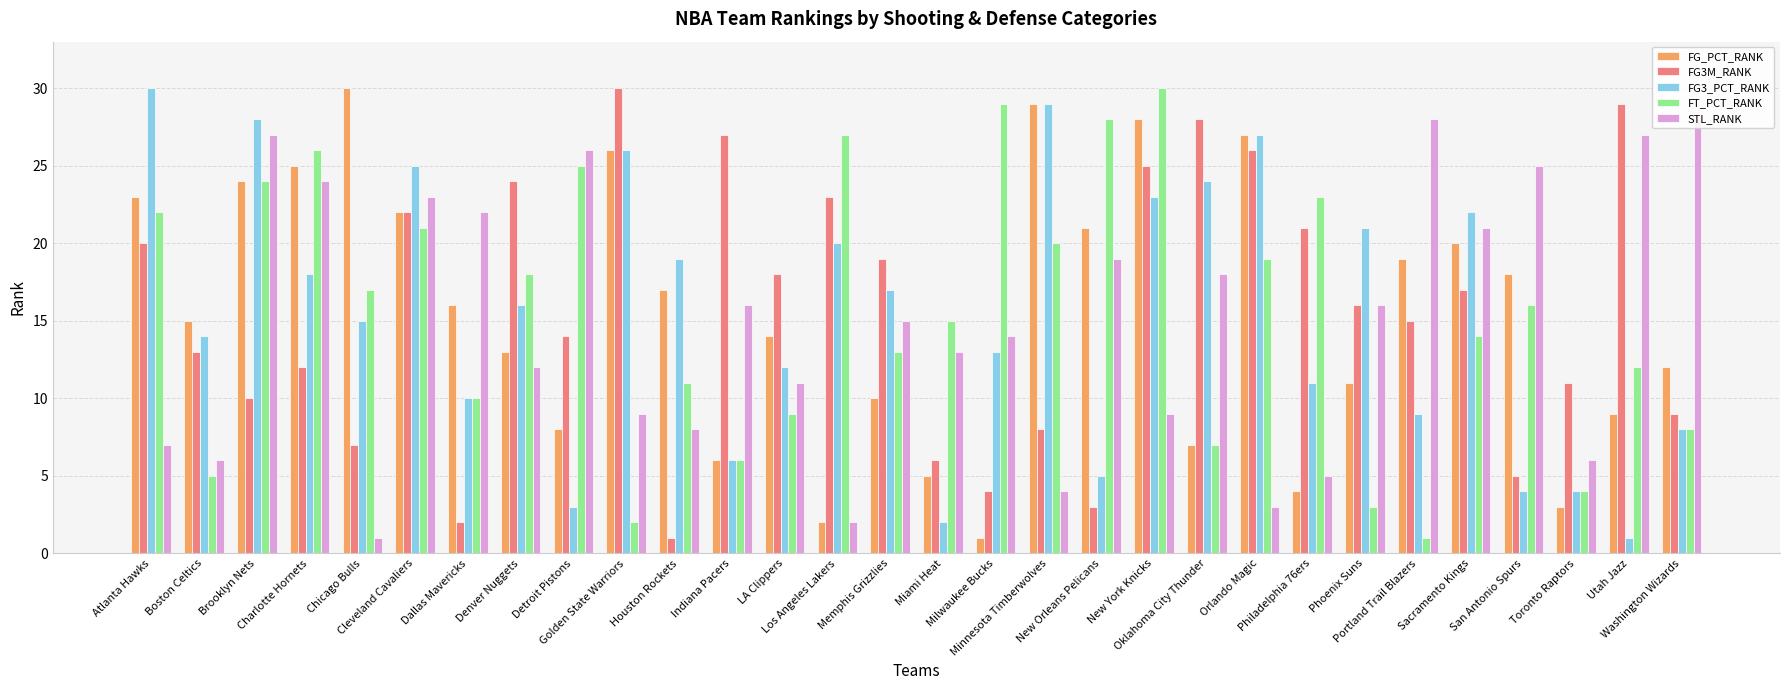

Rank the series at Denver Nuggets from lowest to highest value.

STL_RANK, FG_PCT_RANK, FG3_PCT_RANK, FT_PCT_RANK, FG3M_RANK